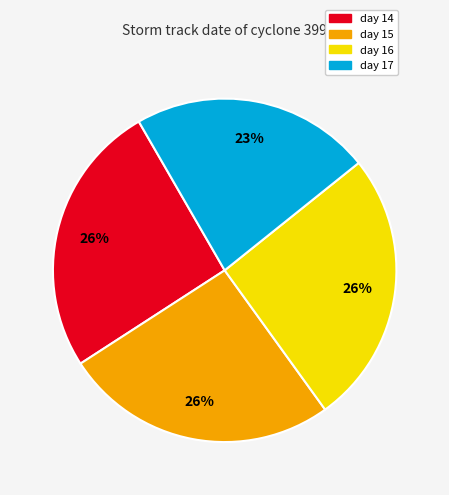

What percentage is the day 16 slice, to the nearest percent?

26%